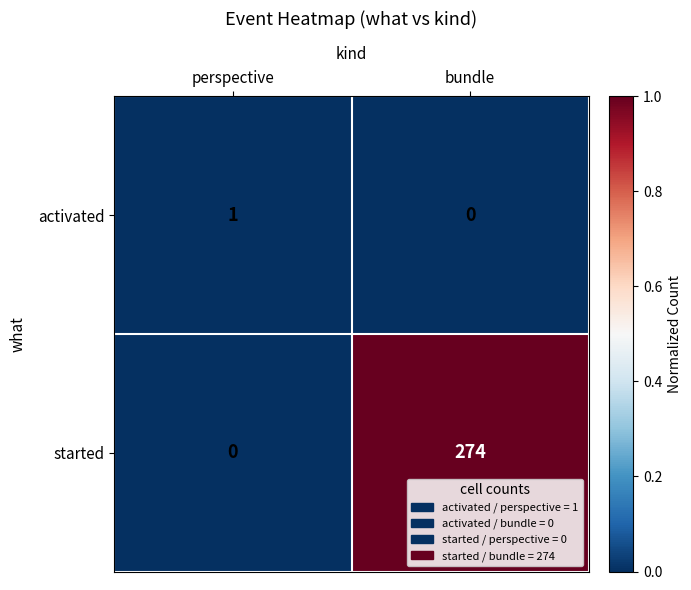

Rank the series by their maximum value, from highest to lowest.

started, activated